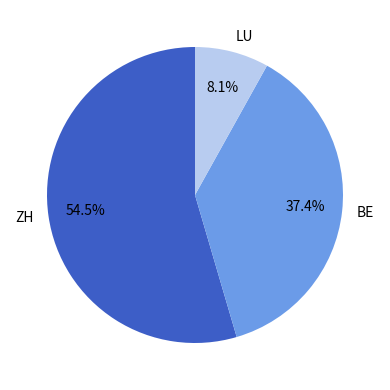

What percentage do BE and ZH together represent?

91.9%